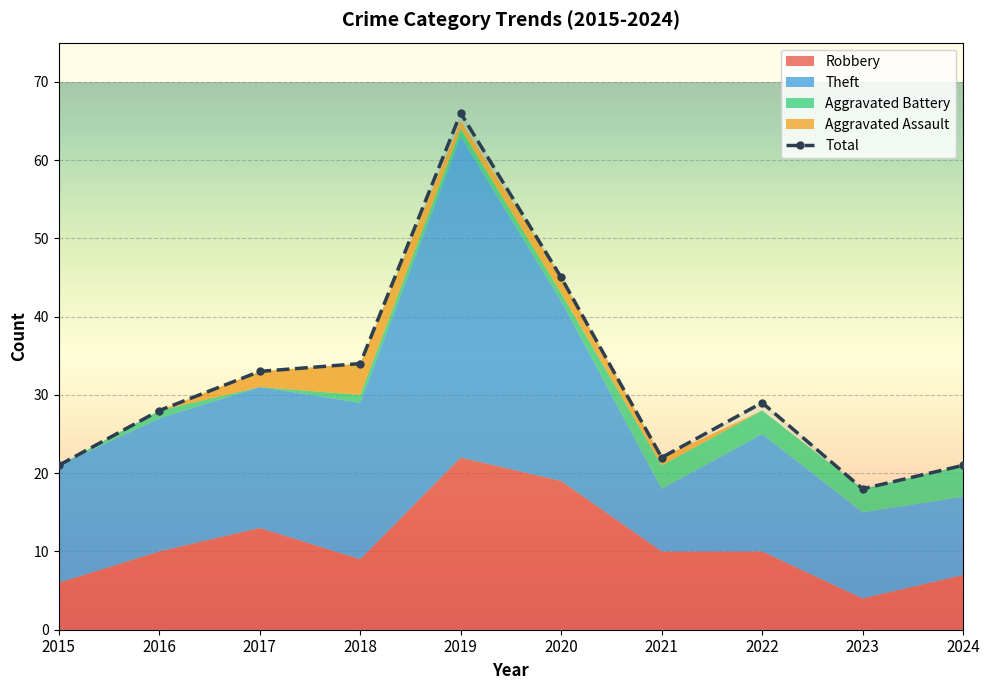

Is it true that Aggravated Assault equals 1 at 2017?

False